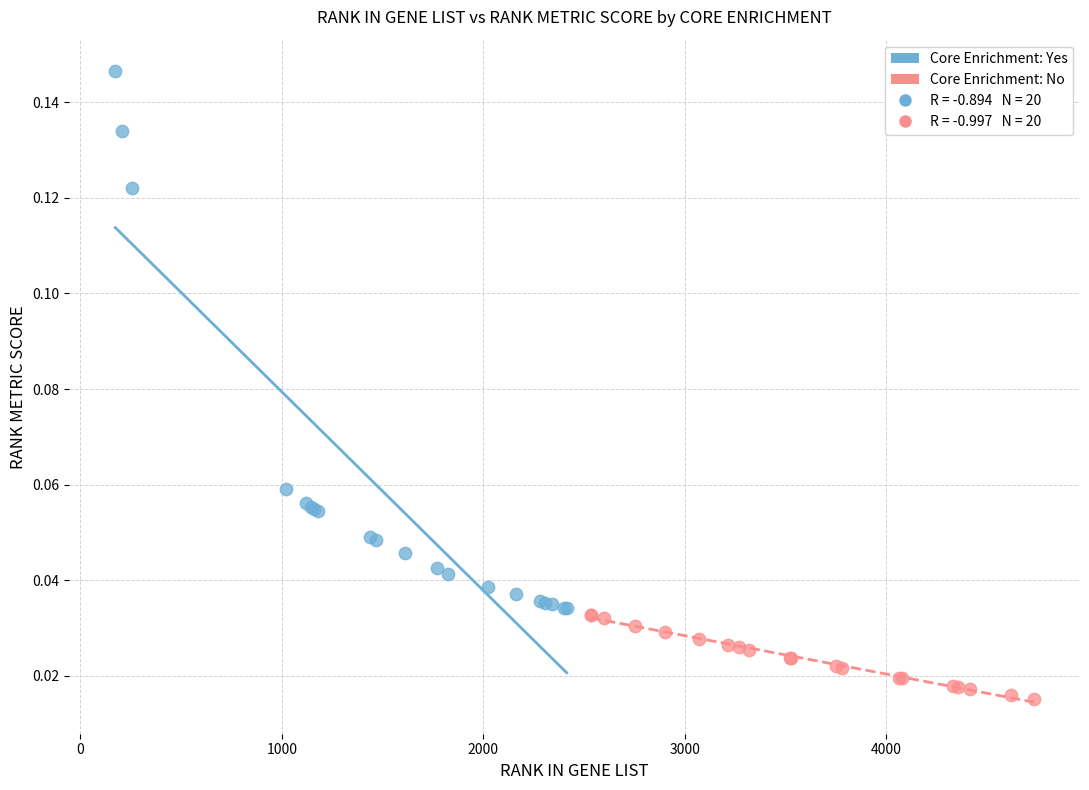

Which series contains the lowest Y value?

Core Enrichment: No